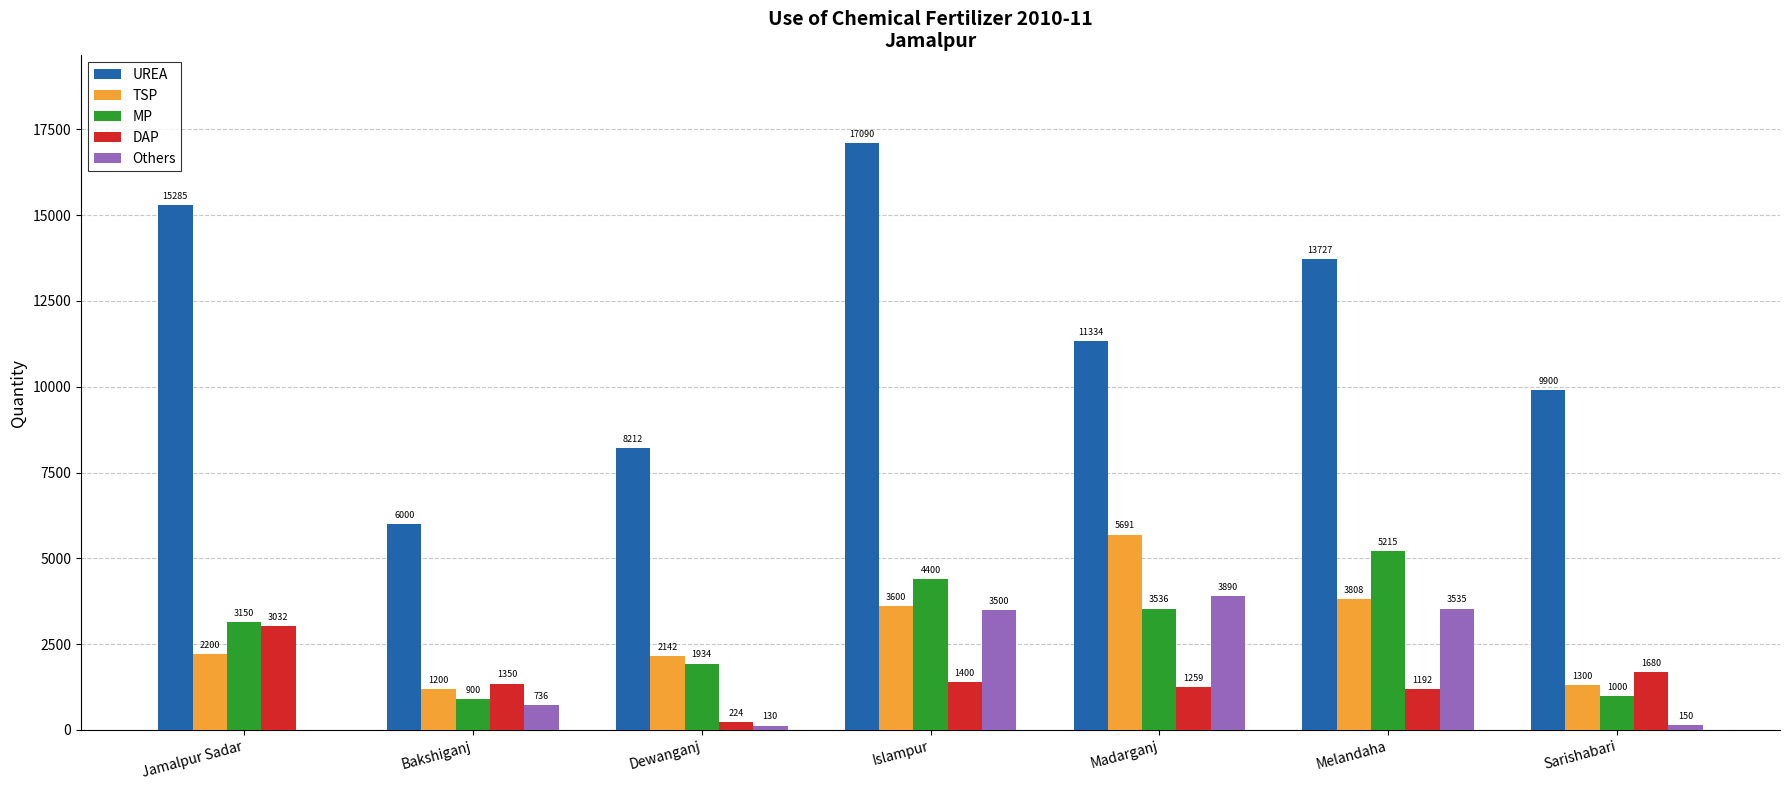

How many data points does each series have?

7